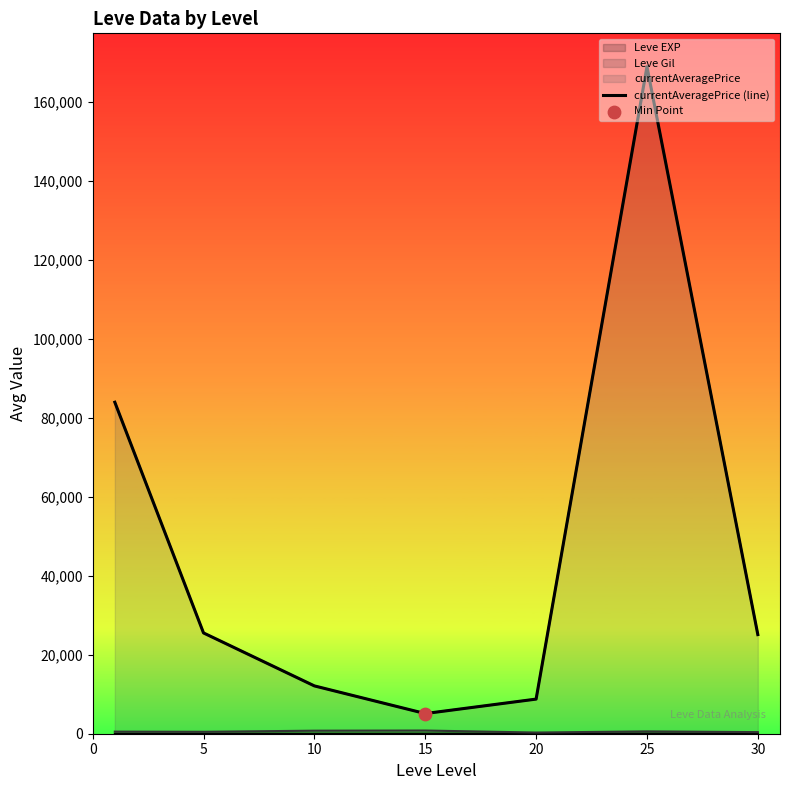

Approximately how many times larger is the value at 20 compared to 25?

0.1